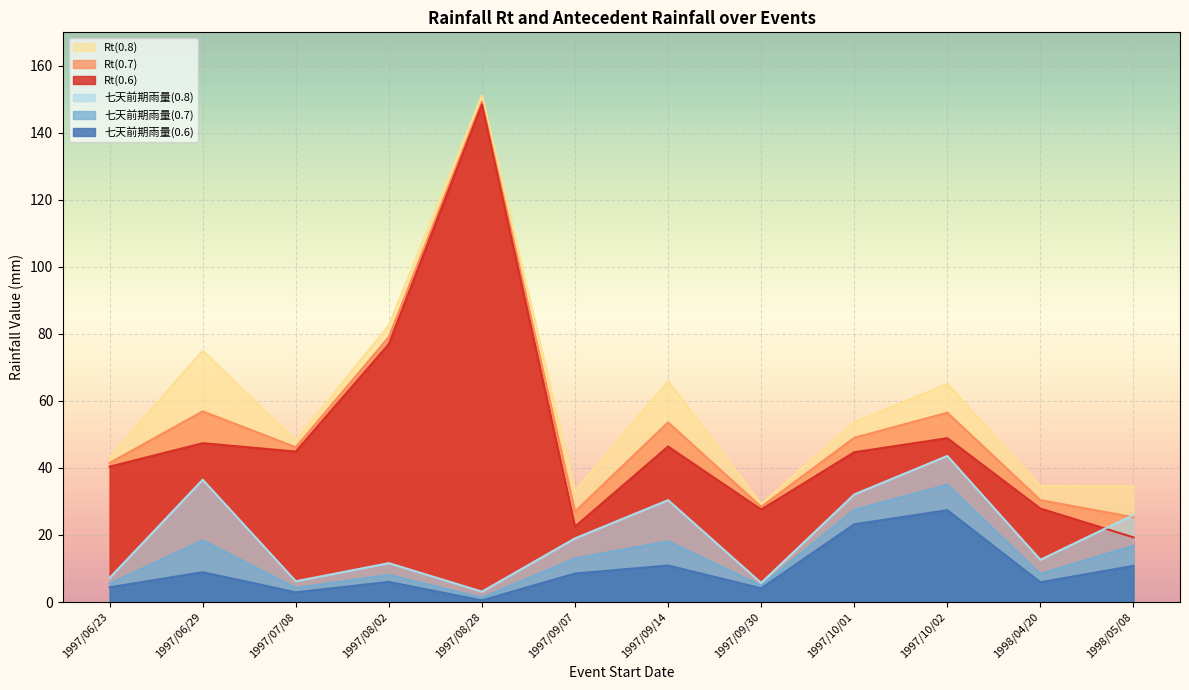

What is the lowest value of the Rt(0.8) series?

29.2